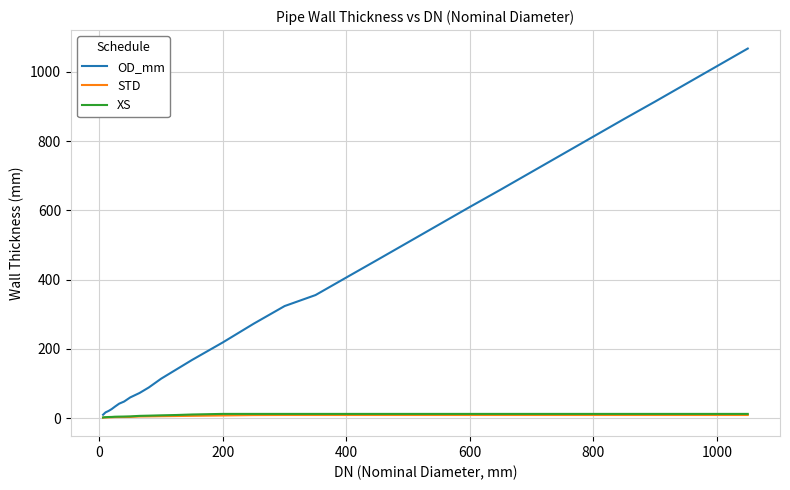

What is the highest value of the OD_mm series?

1067.0